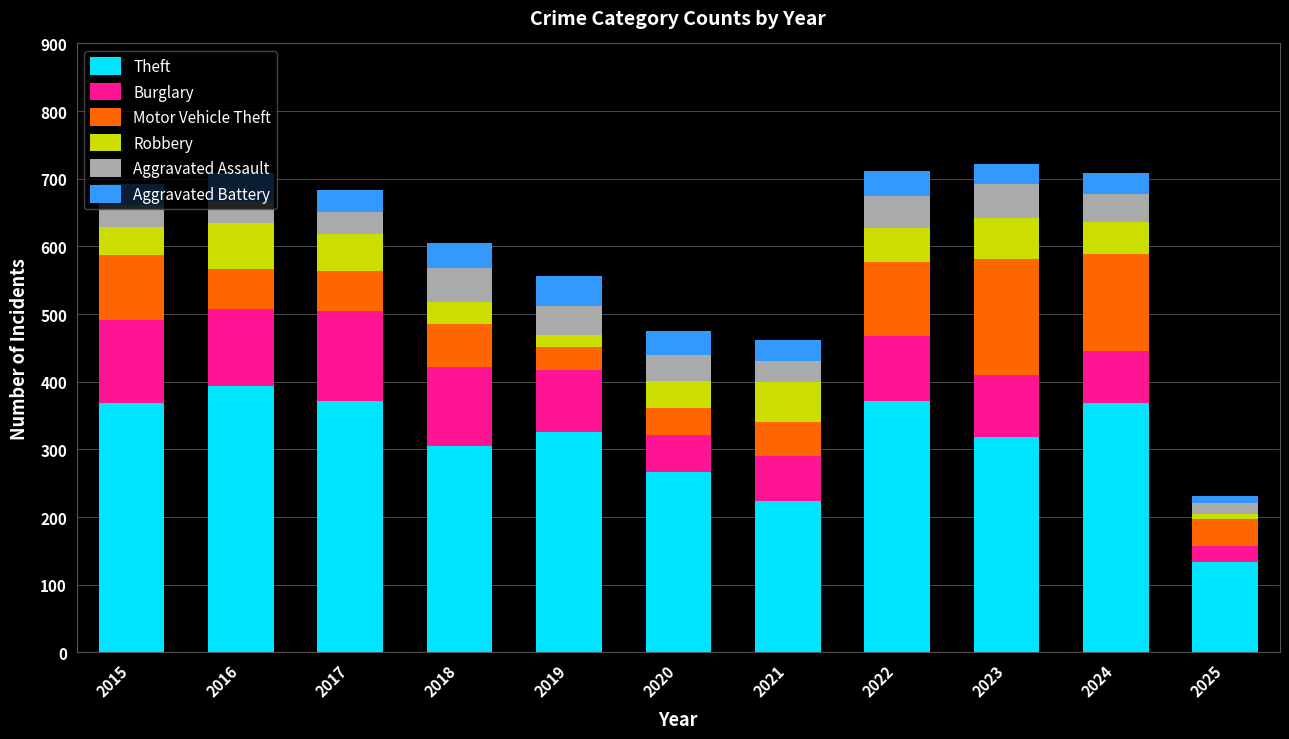

What is the lowest value of the Theft series?

134